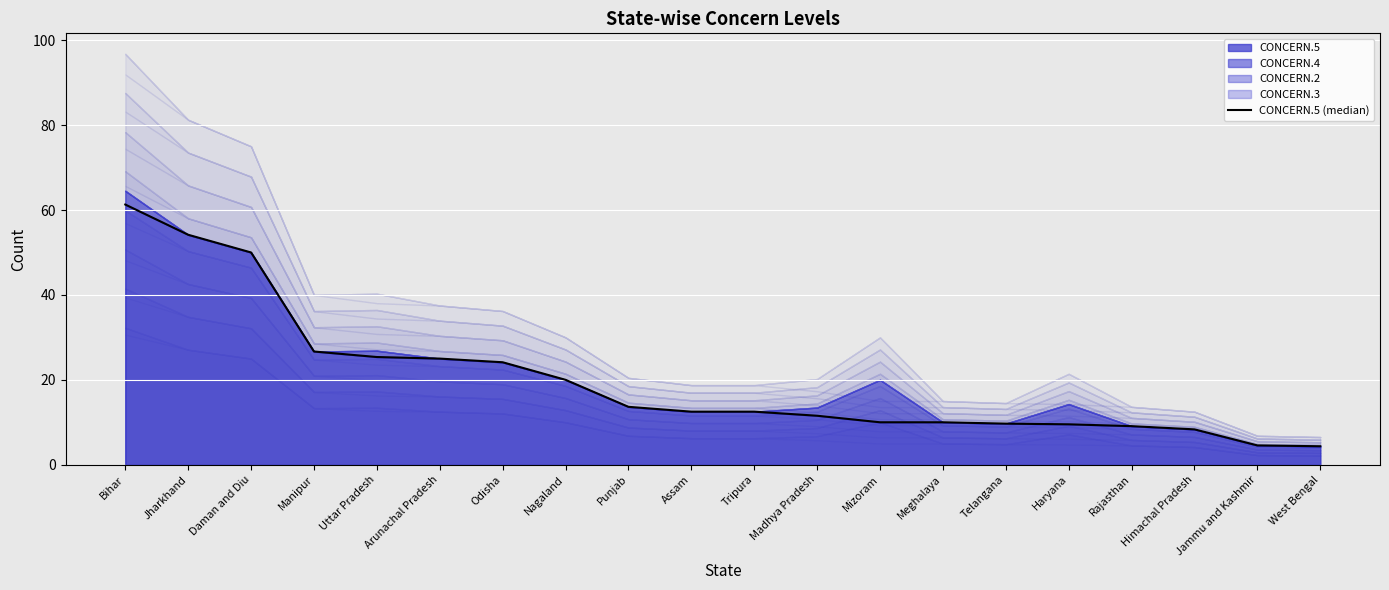

Reading right to left, list all the values displayed in this chart.

West Bengal=4.3	Jammu and Kashmir=4.5	Himachal Pradesh=8.3	Rajasthan=9.1	Haryana=9.5	Telangana=9.7	Meghalaya=10.0	Mizoram=10.0	Madhya Pradesh=11.5	Tripura=12.5	Assam=12.5	Punjab=13.6	Nagaland=20.0	Odisha=24.1	Arunachal Pradesh=25.0	Uttar Pradesh=25.4	Manipur=26.7	Daman and Diu=50.0	Jharkhand=54.2	Bihar=61.3